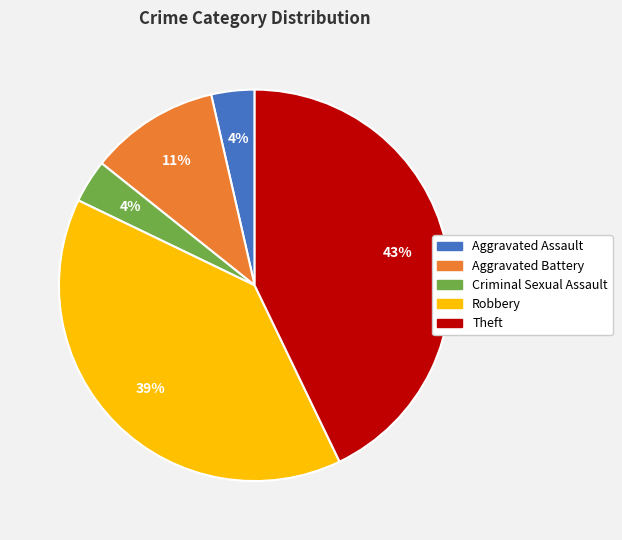

Do Aggravated Assault and Robbery together represent more than half of the pie?

No